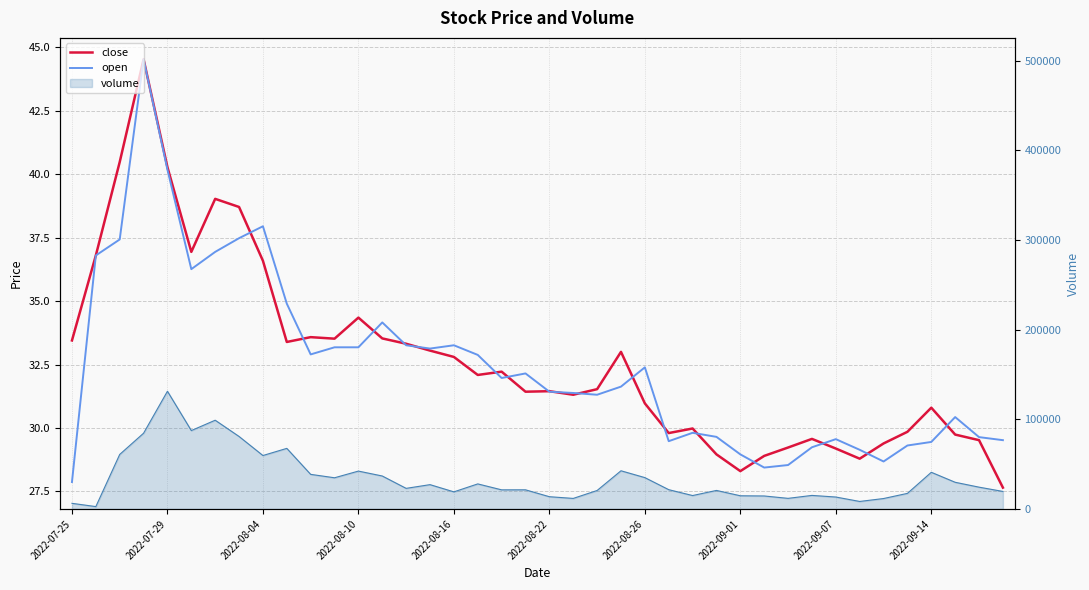

Which series has the widest spread of values?

close